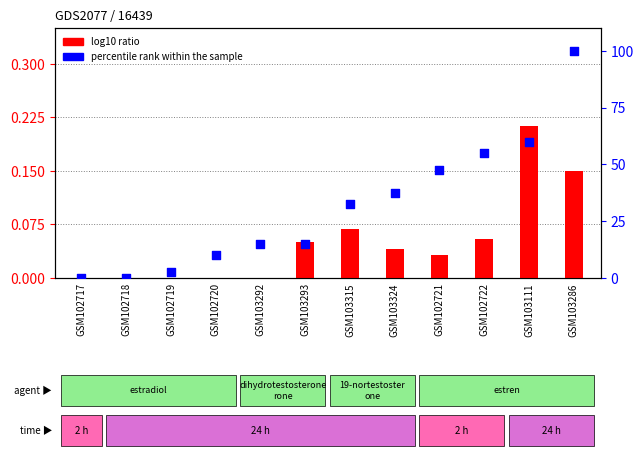

Which series contains the highest Y value?

percentile rank within the sample